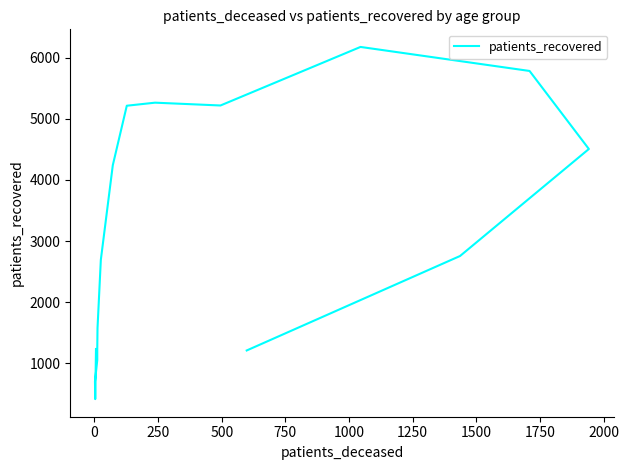

Count the number of categories in the chart.

16